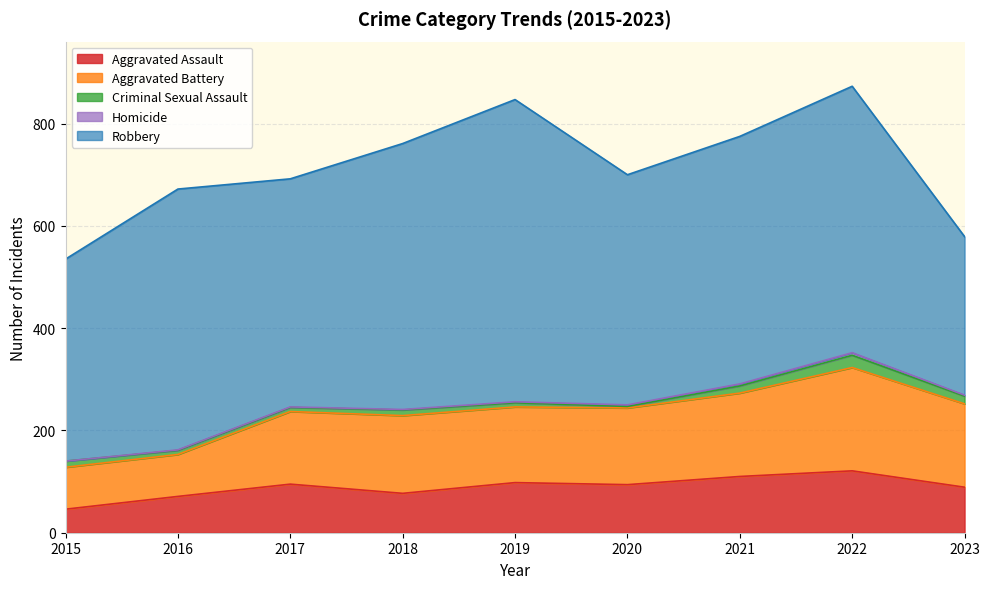

The Aggravated Battery series shows 107 at 2015. True or false?

False